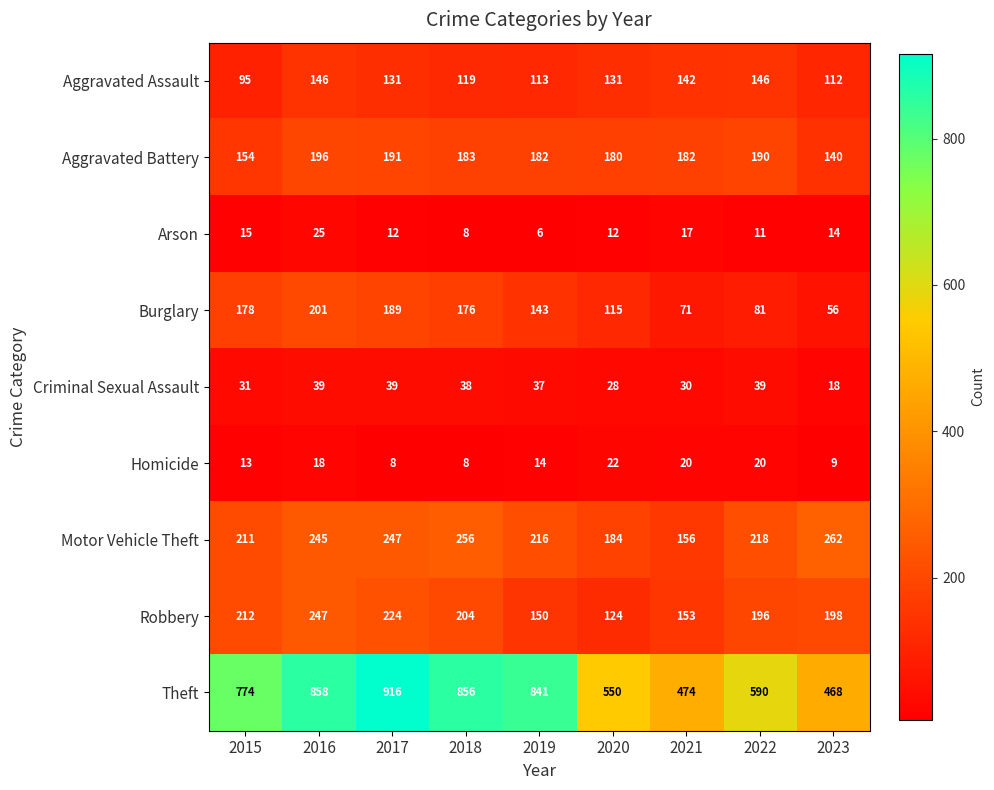

What is the sum of all Motor Vehicle Theft values?

1995